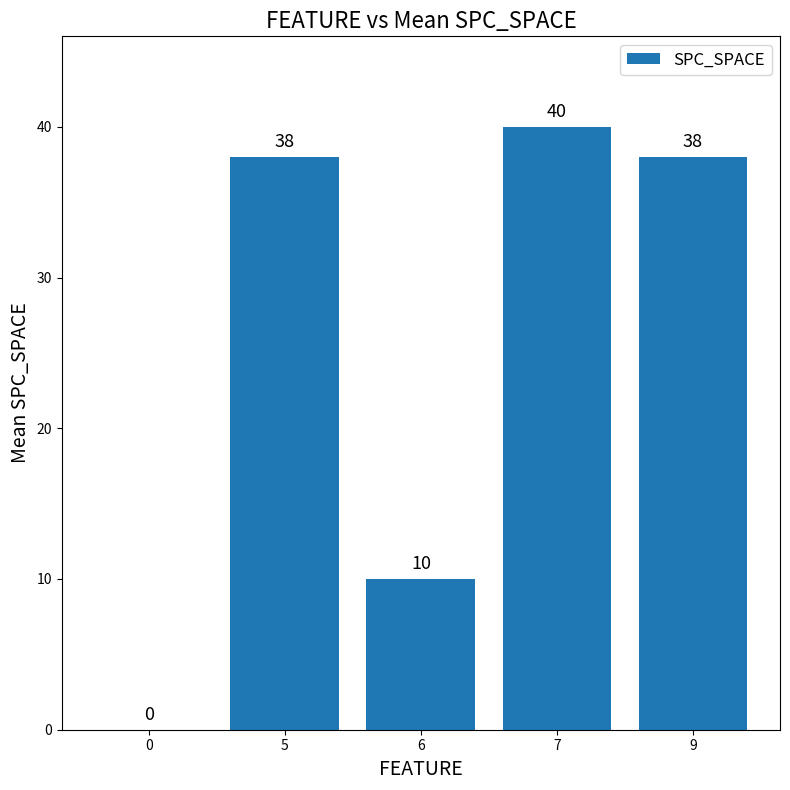

How many values are above zero?

4